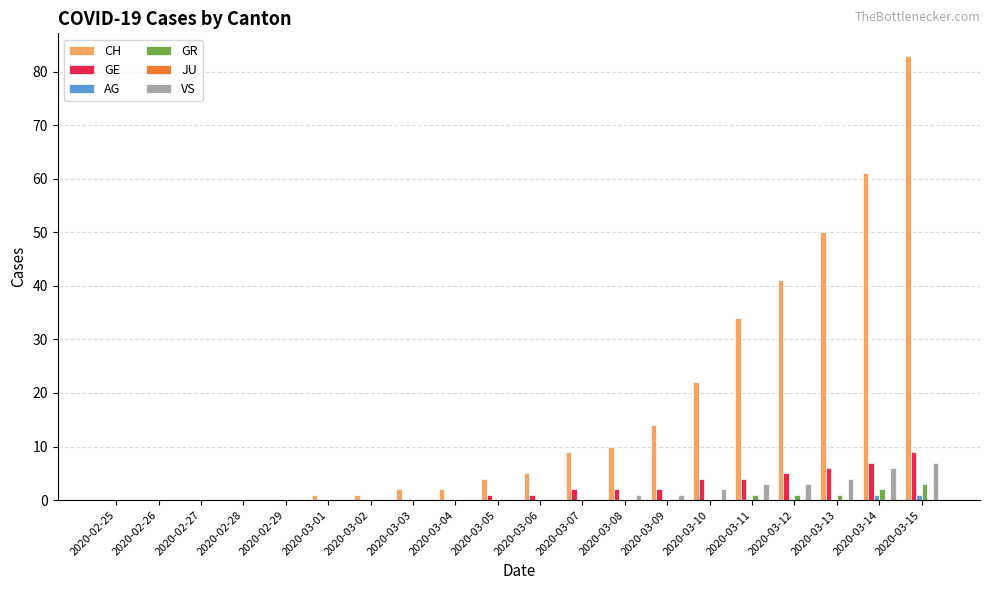

What is the greatest value displayed?

83